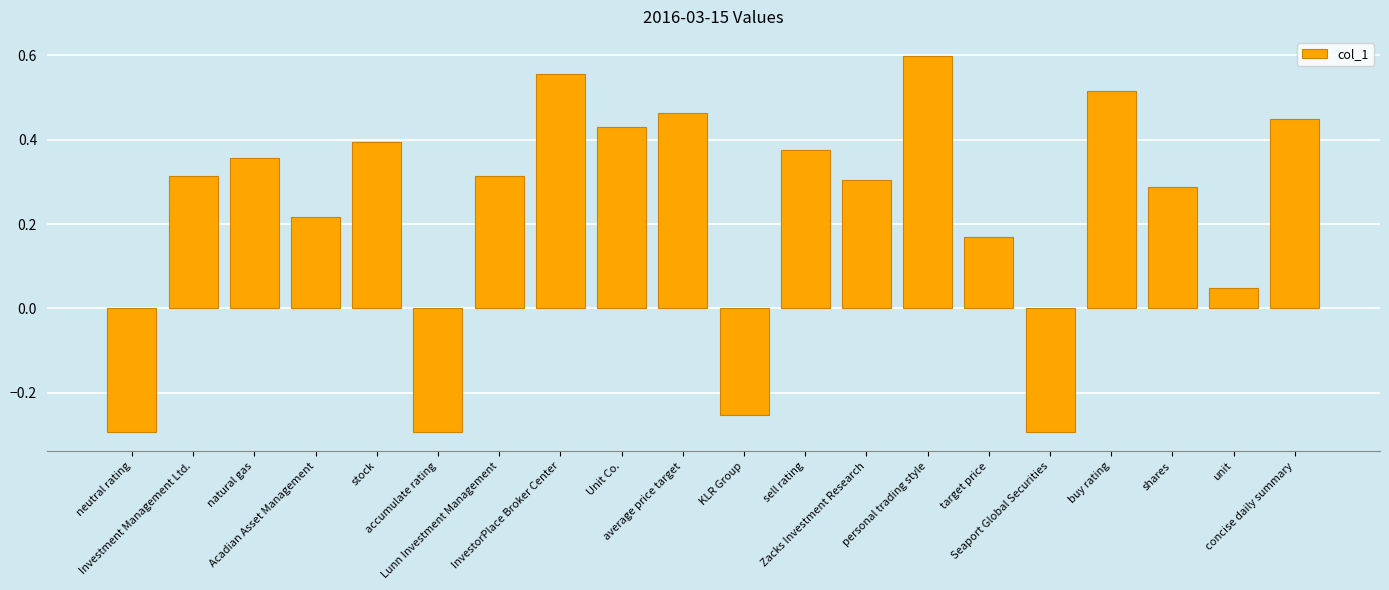

What is the sum of the values at InvestorPlace Broker Center and target price?

0.7